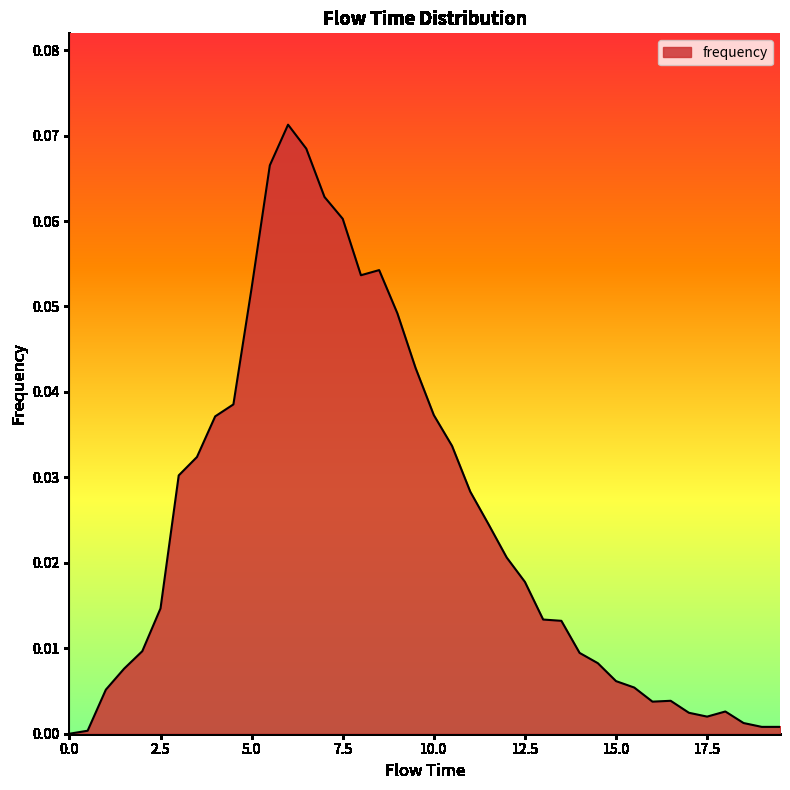

Is this an area chart (filled region under the line)?

Yes